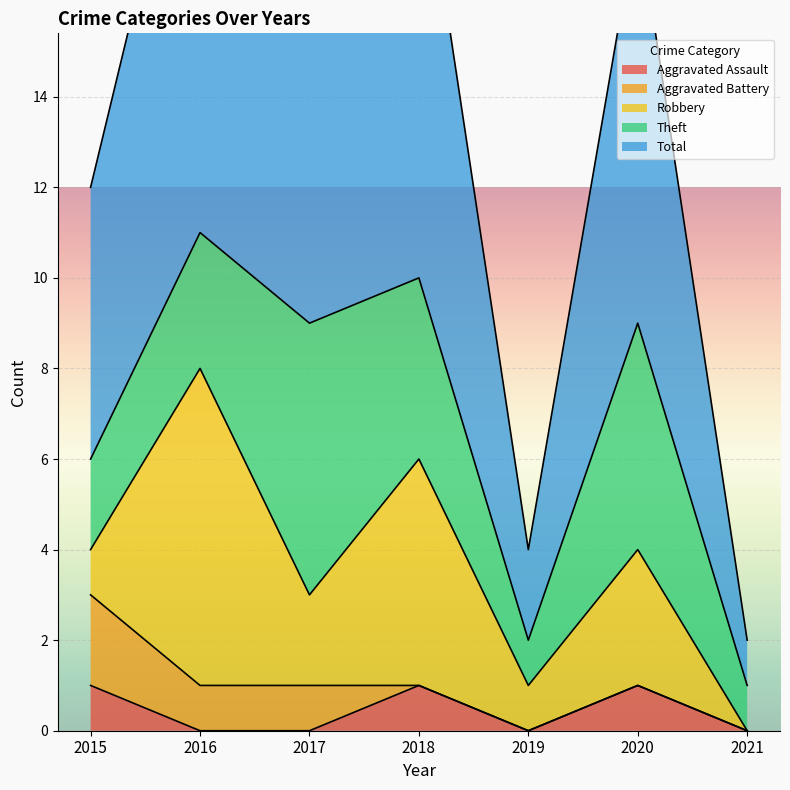

How many values in Aggravated Assault are above zero?

3